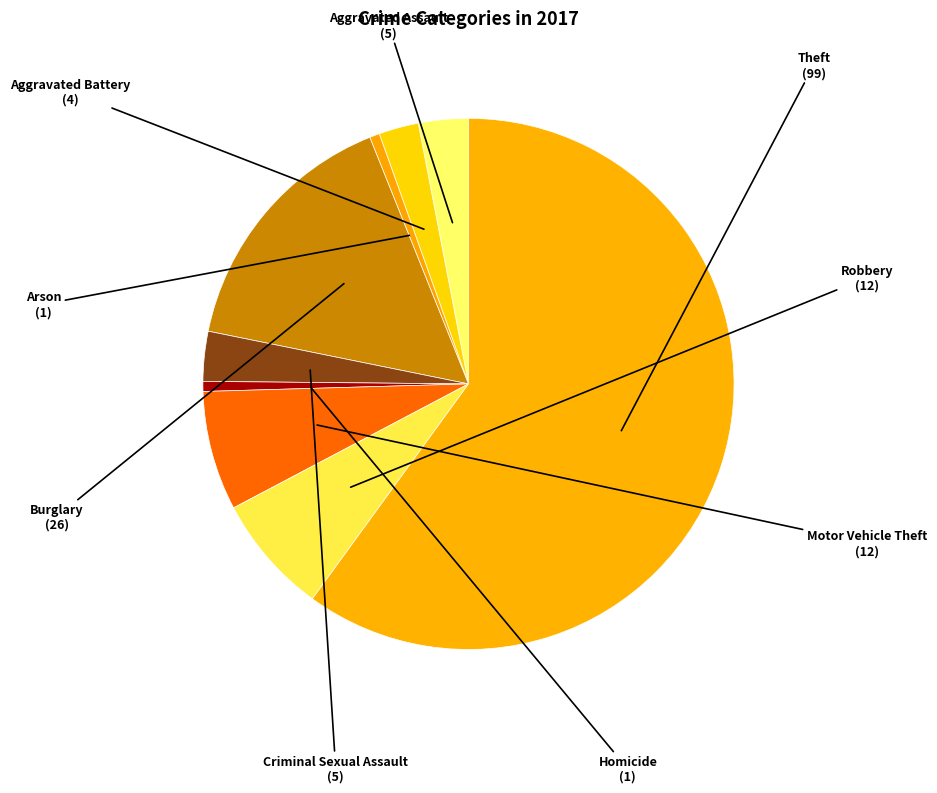

True or false: Aggravated Battery accounts for 2% of the total.

True